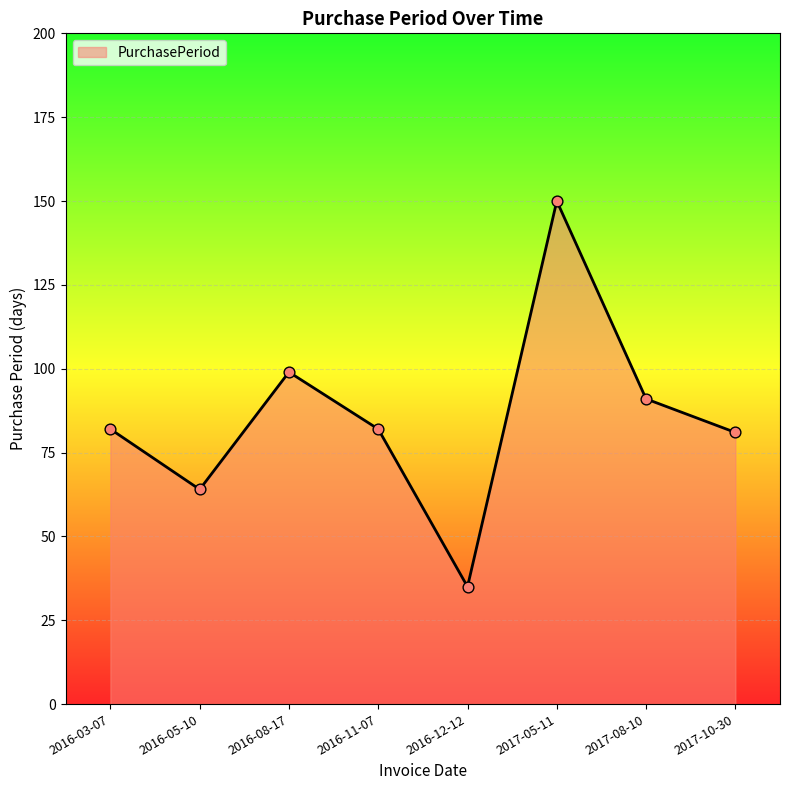

Approximately how many times larger is the value at 2016-05-10 compared to 2017-05-11?

0.4